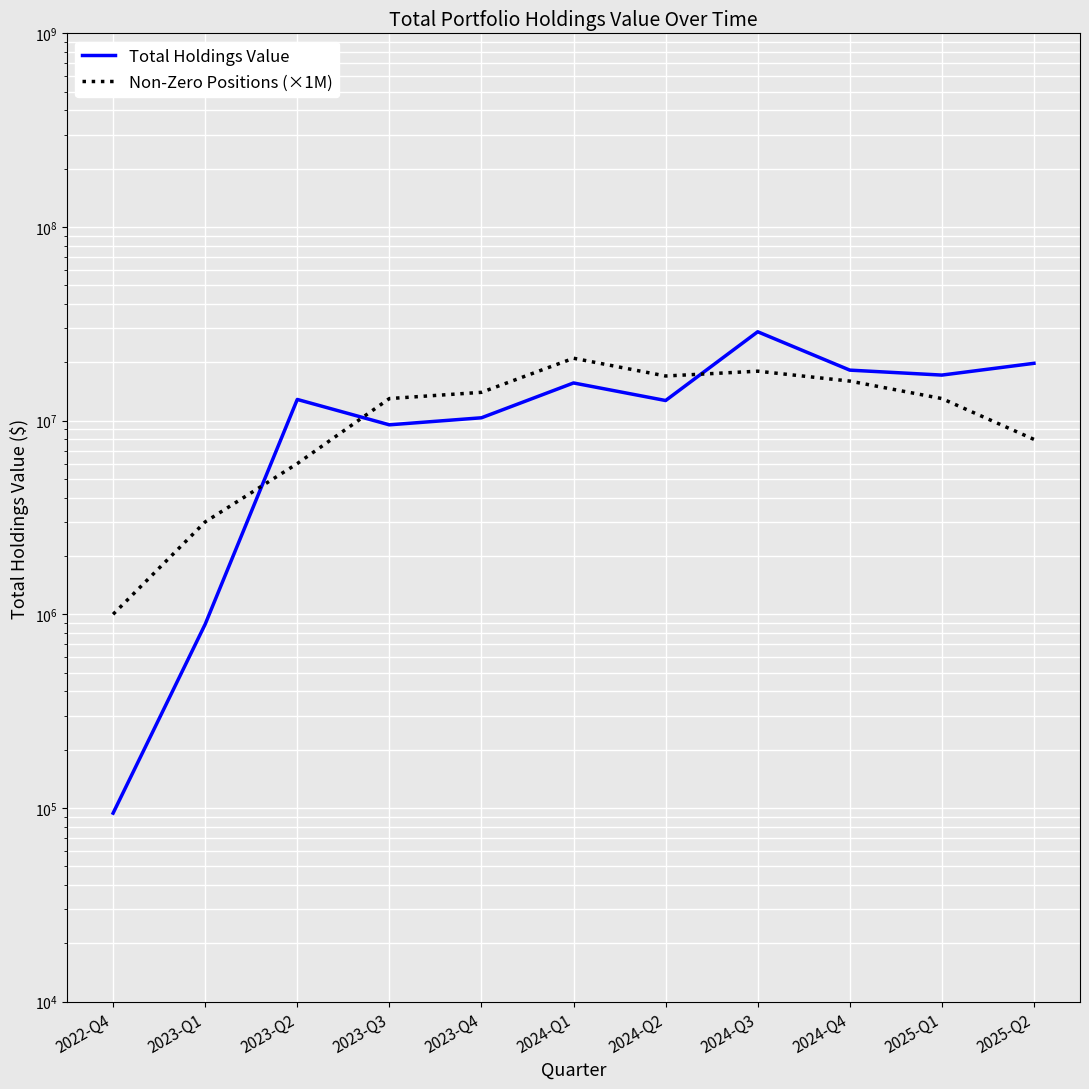

True or false: Total Holdings Value has more than 2 points higher than both neighbors.

True